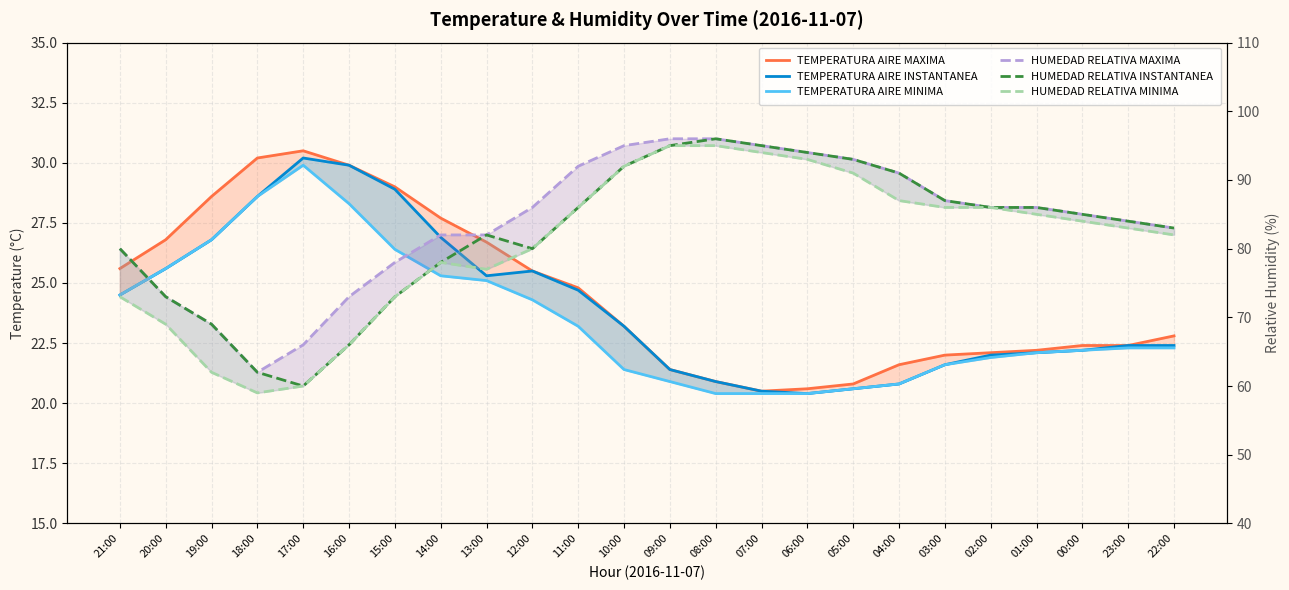

What is the sum of the HUMEDAD RELATIVA INSTANTANEA values at 11:00 and 01:00?

172.0